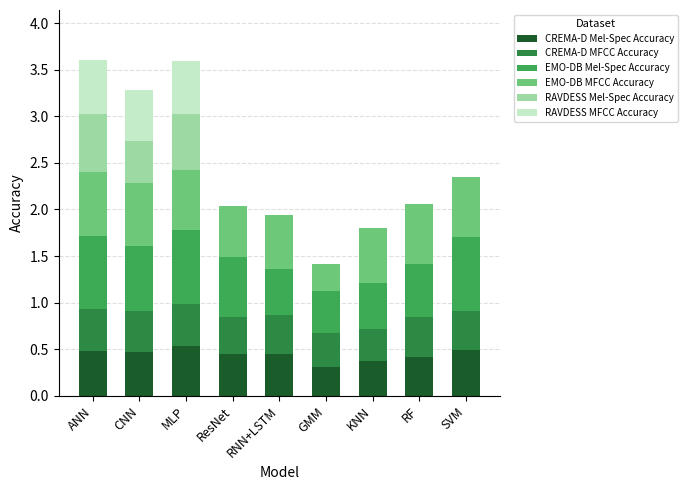

What is the total value across all series at CNN?

3.3